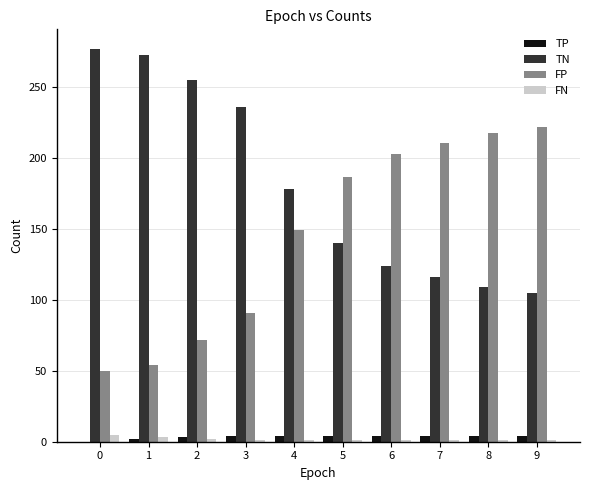

How many distinct data groups are displayed?

4